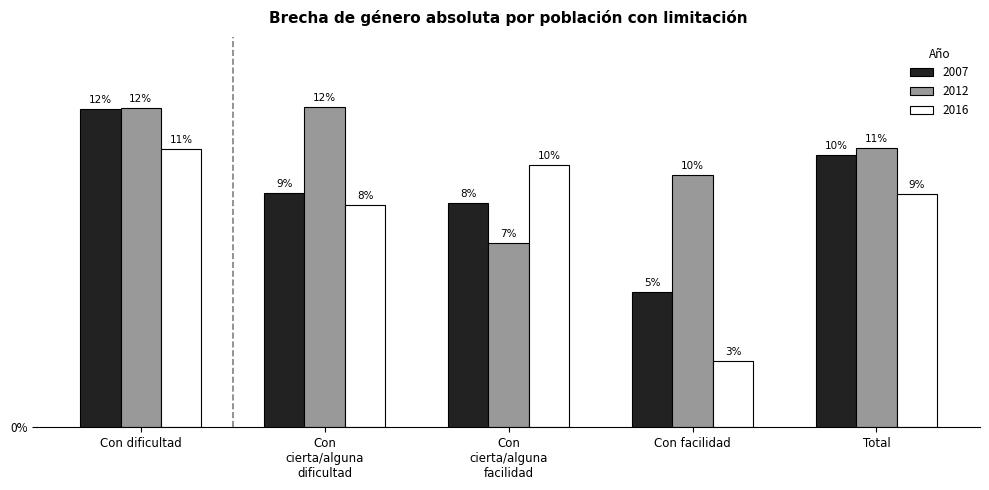

How many bars are there in each group?

3